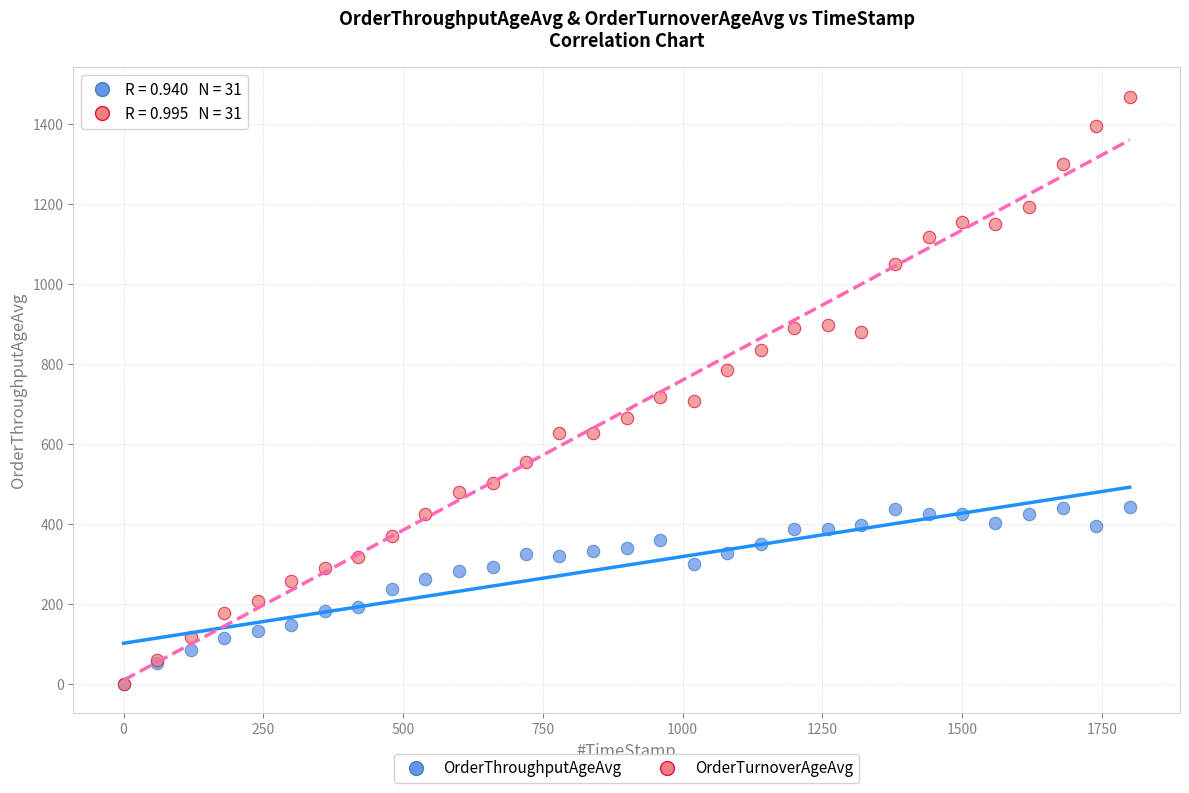

Which series has the largest Y range (max minus min)?

OrderTurnoverAgeAvg